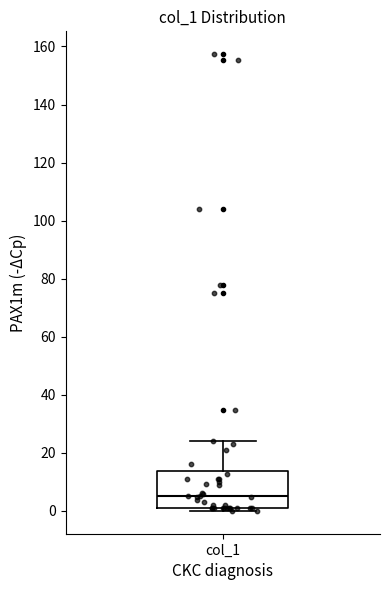

Read this box plot against the y-axis: the position of the median line, the range covered by the box, and the ends of both whiskers. The values are not printed on the chart, so give them approximately, as read against the axis.

median 6, box 2 to 14, whiskers 0 to 24